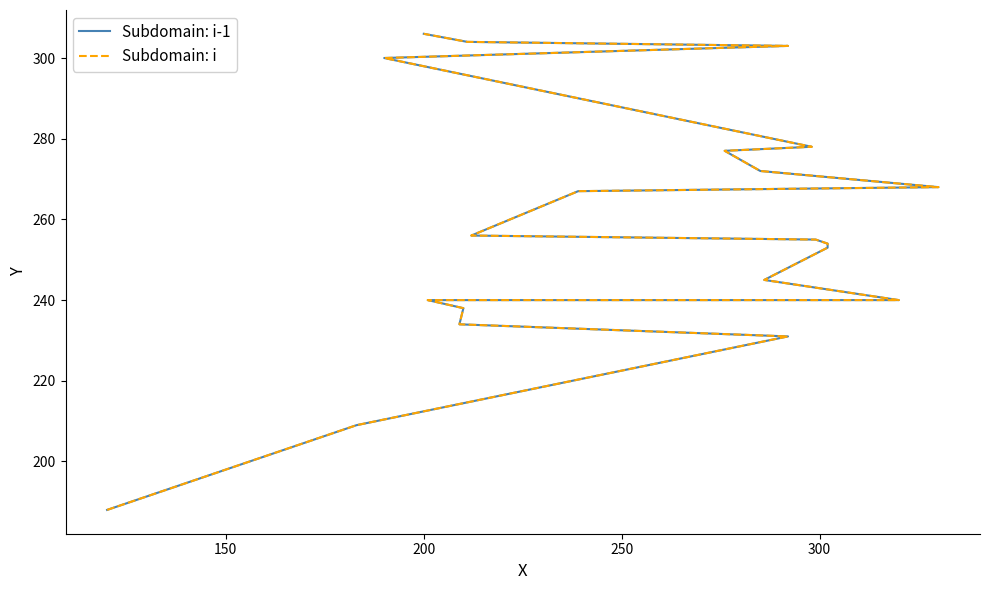

Is this an area chart (filled region under the line)?

No